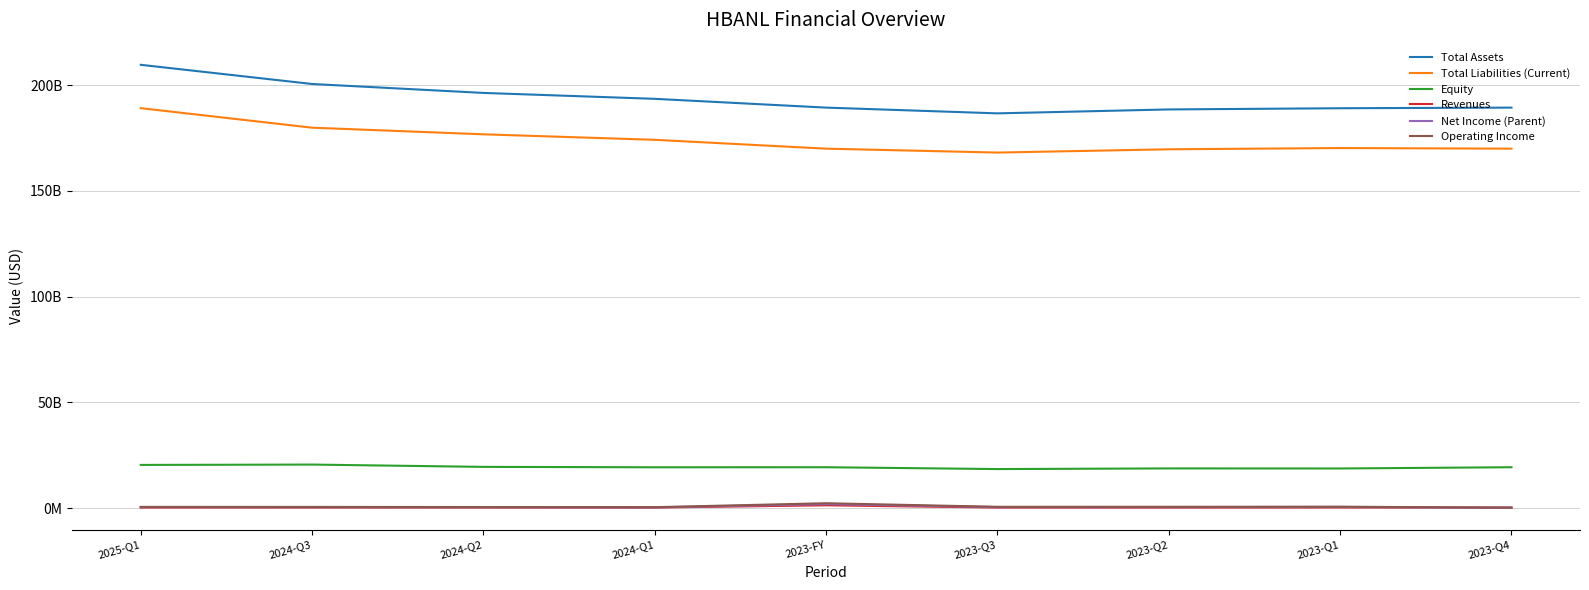

How many interior local valleys does the Total Liabilities (Current) series have?

1